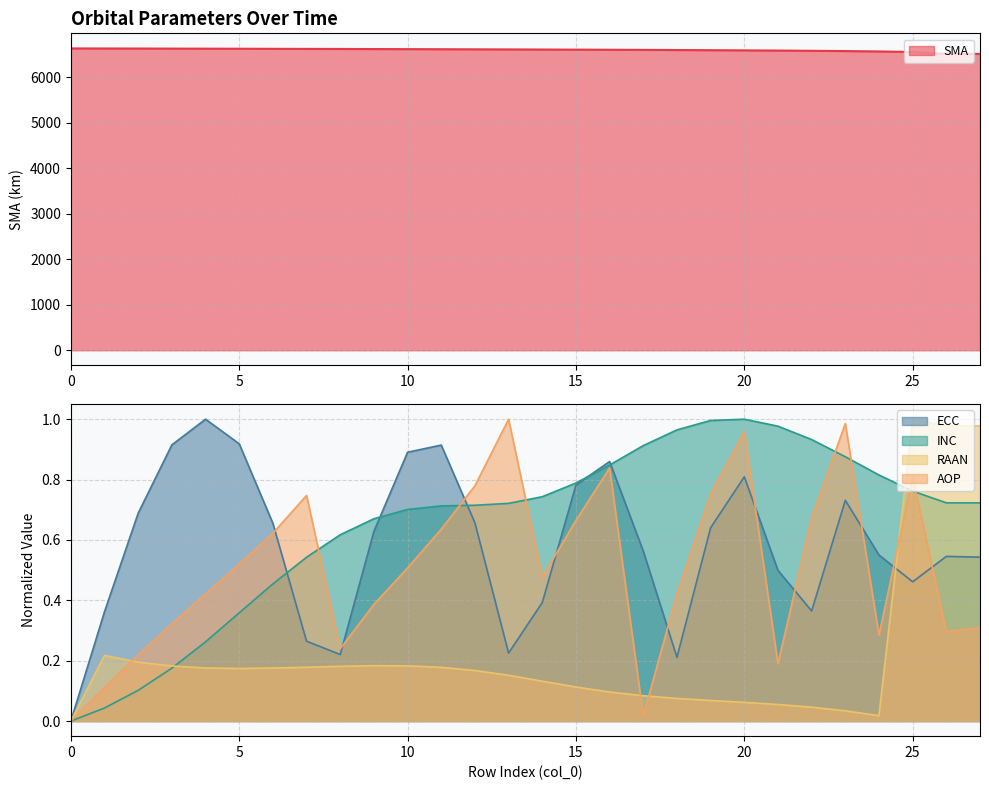

Reading left to right, list all the values displayed in this chart.

SMA: 6628.0	6626.8	6625.5	6624.1	6622.6	6621.2	6619.6	6617.8	6616.3	6614.4	6612.6	6610.7	6608.4	6606.3	6603.9	6601.5	6598.8	6595.9	6592.7	6589.4	6585.5	6581.2	6576.0	6569.9	6562.0	6549.5	6508.3	6508.1
ECC: 0.0	0.4	0.7	0.9	1.0	0.9	0.7	0.3	0.2	0.6	0.9	0.9	0.7	0.2	0.4	0.8	0.9	0.6	0.2	0.6	0.8	0.5	0.4	0.7	0.6	0.5	0.5	0.5
INC: 0.0	0.0	0.1	0.2	0.3	0.4	0.5	0.5	0.6	0.7	0.7	0.7	0.7	0.7	0.7	0.8	0.8	0.9	1.0	1.0	1.0	1.0	0.9	0.9	0.8	0.8	0.7	0.7
RAAN: 0.0	0.2	0.2	0.2	0.2	0.2	0.2	0.2	0.2	0.2	0.2	0.2	0.2	0.2	0.1	0.1	0.1	0.1	0.1	0.1	0.1	0.1	0.0	0.0	0.0	1.0	1.0	1.0
AOP: 0.0	0.1	0.2	0.3	0.4	0.5	0.6	0.7	0.2	0.4	0.5	0.6	0.8	1.0	0.5	0.7	0.8	0.0	0.4	0.8	1.0	0.2	0.7	1.0	0.3	0.8	0.3	0.3